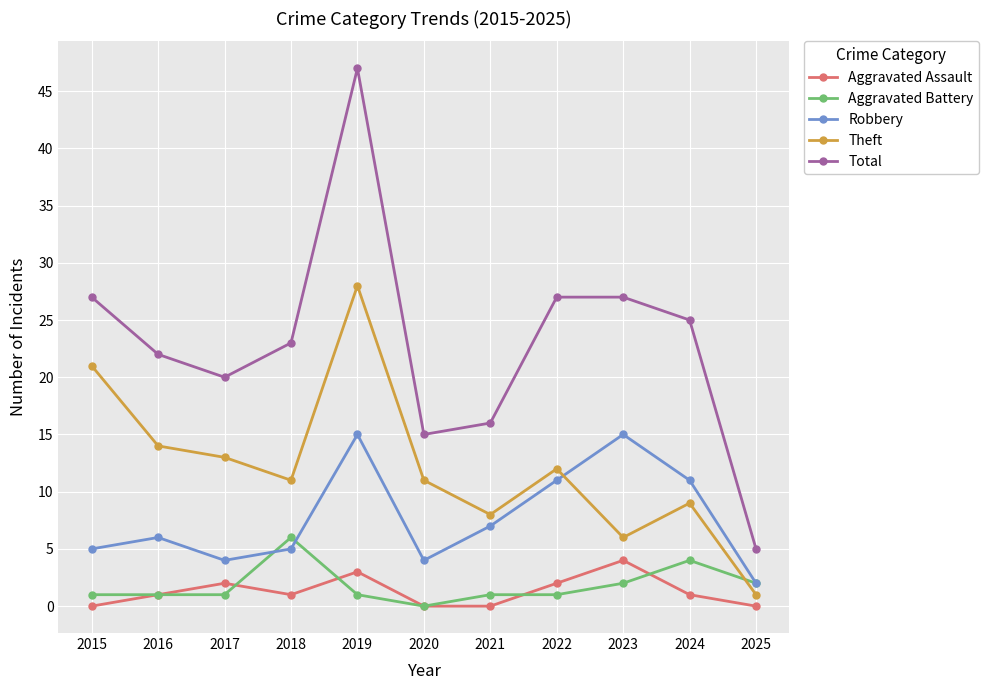

Is the value of Aggravated Assault at 2024 greater than the value of Theft at 2023?

No